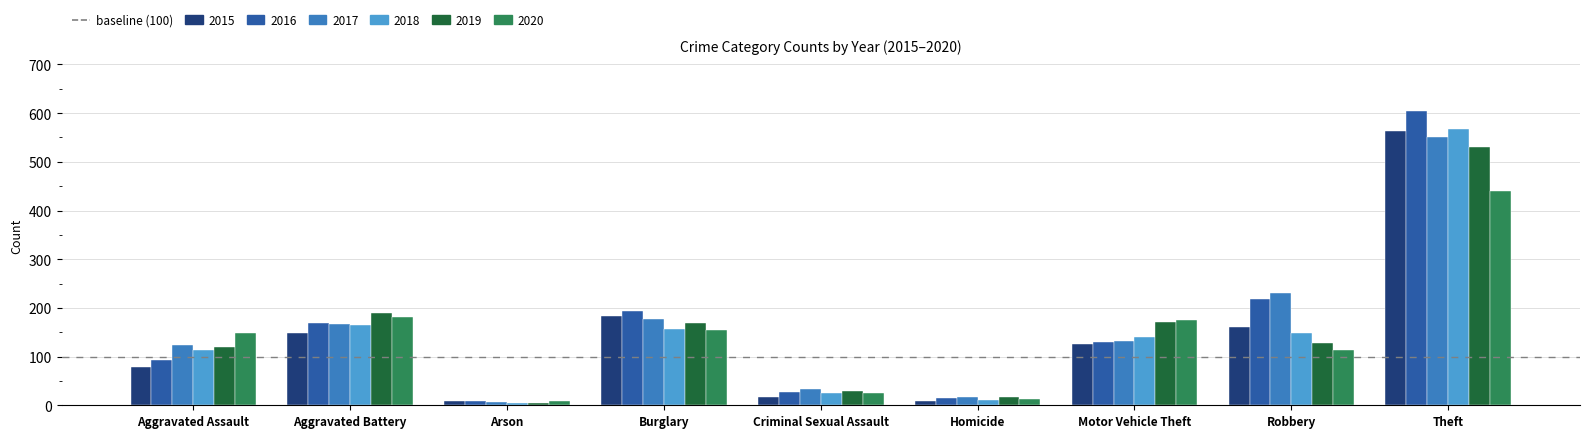

Between Aggravated Assault and Theft, which series saw the biggest shift?

2016